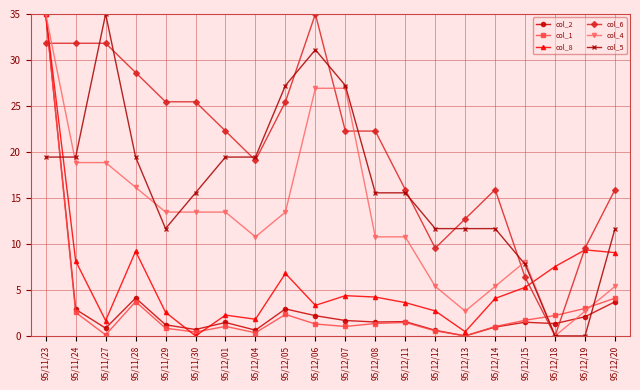

What is the greatest value displayed?

35.0